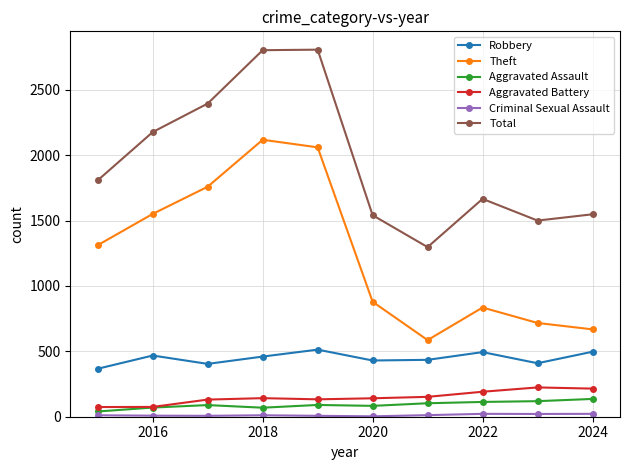

True or false: Total and Robbery cross at least once.

False